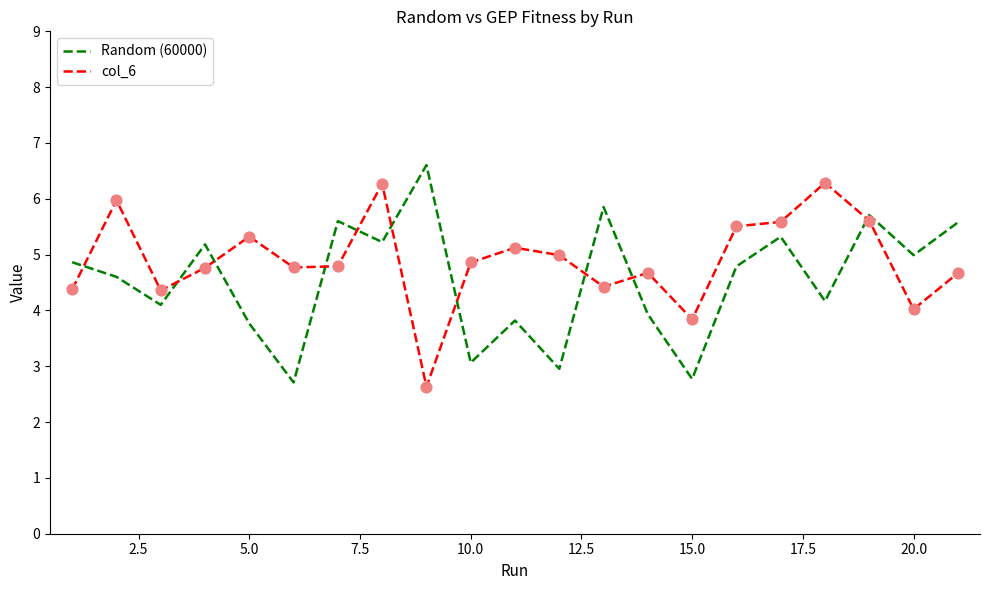

What is the difference between the maximum and minimum values in the Random (60000) series?

3.9